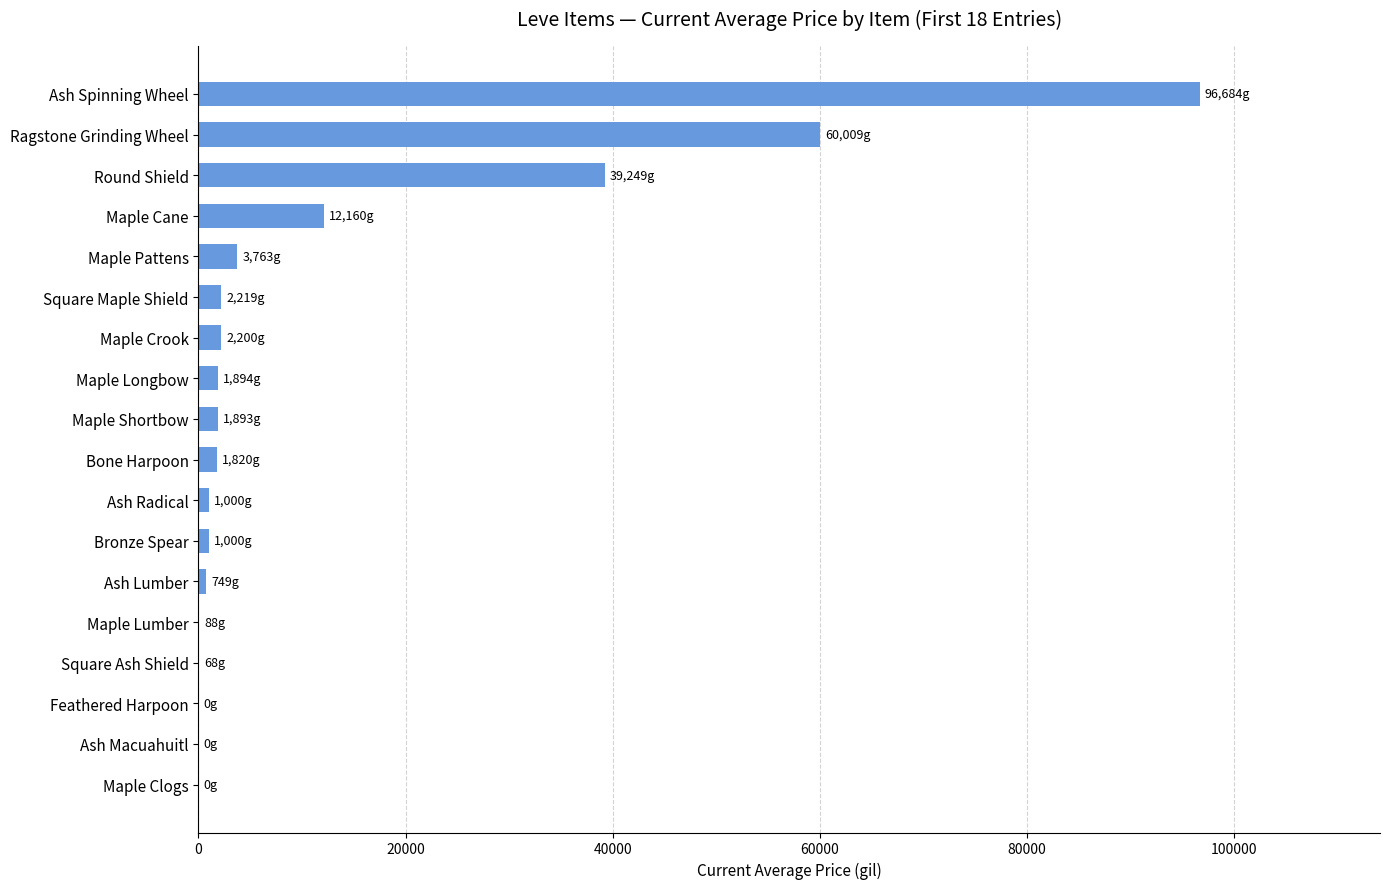

Which label corresponds to the largest value in the chart?

Ash Spinning Wheel